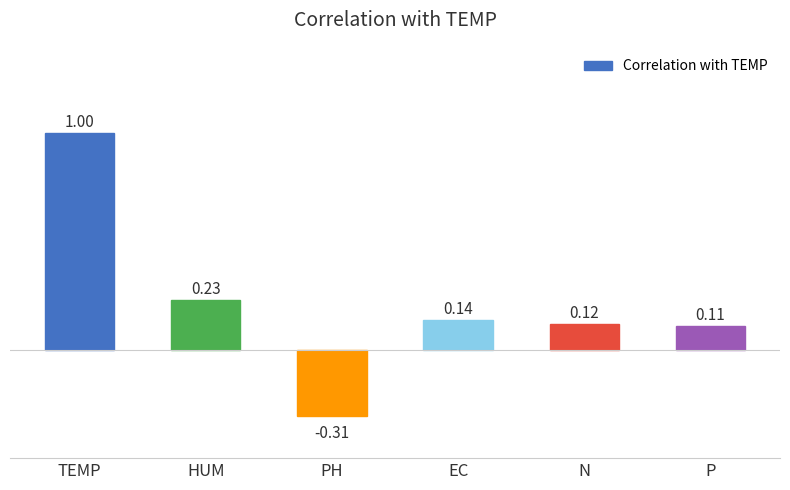

Which has a higher value, P or PH?

P